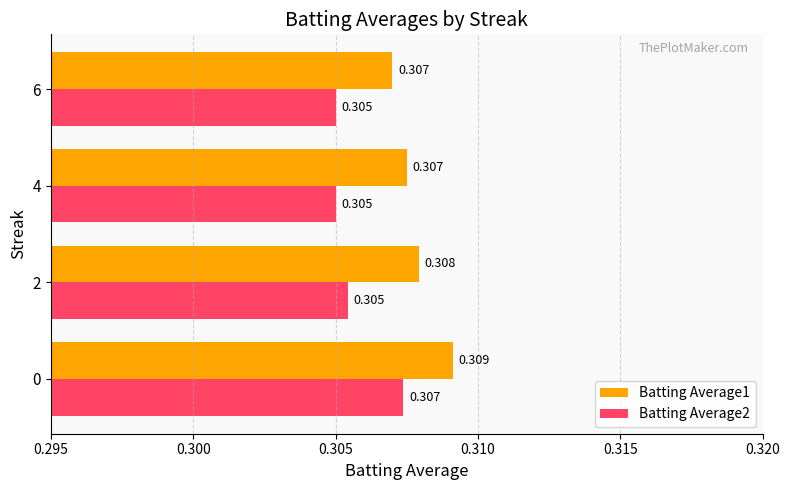

Is the value of Batting Average1 at 2 greater than the value of Batting Average2 at 6?

Yes